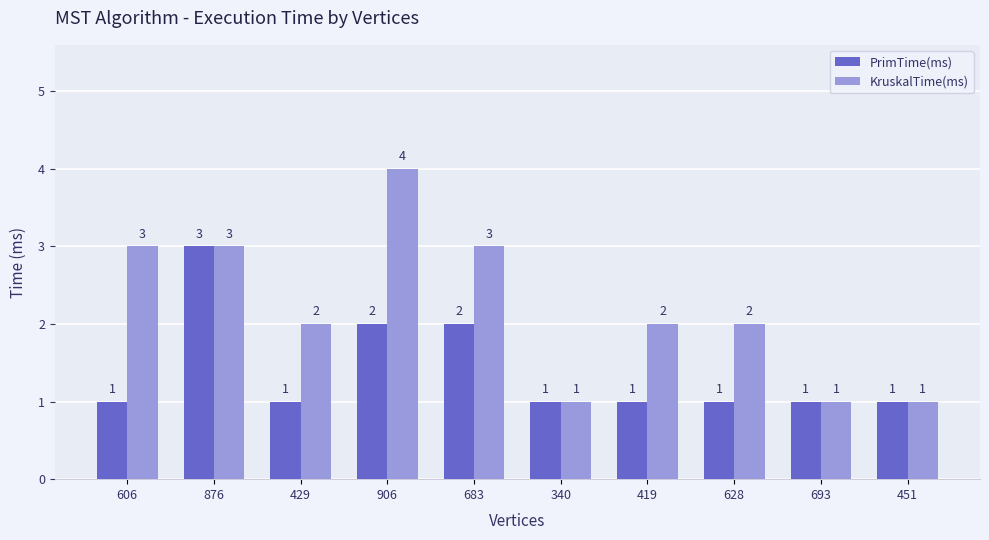

List the series in order of their peak value, highest first.

KruskalTime(ms), PrimTime(ms)